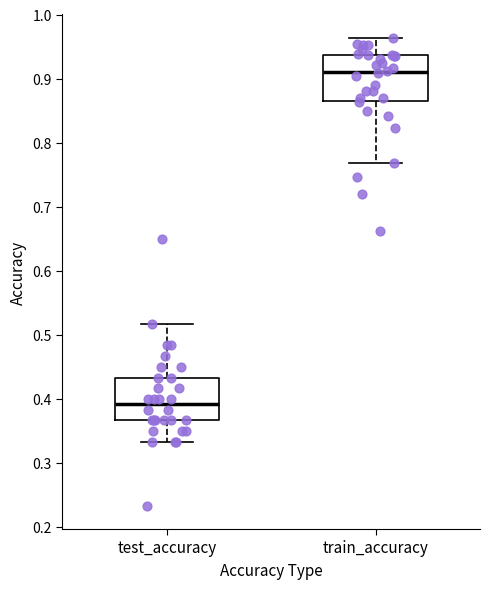

Reading left to right, transcribe this box plot: for each box, give where its median line is, the range the box spans, and where its two whiskers end, as read against the y-axis. The values are not printed on the chart, so give them approximately, as read against the axis.

test_accuracy: median 0.39, box 0.37 to 0.43, whiskers 0.33 to 0.52
train_accuracy: median 0.91, box 0.86 to 0.94, whiskers 0.77 to 0.96